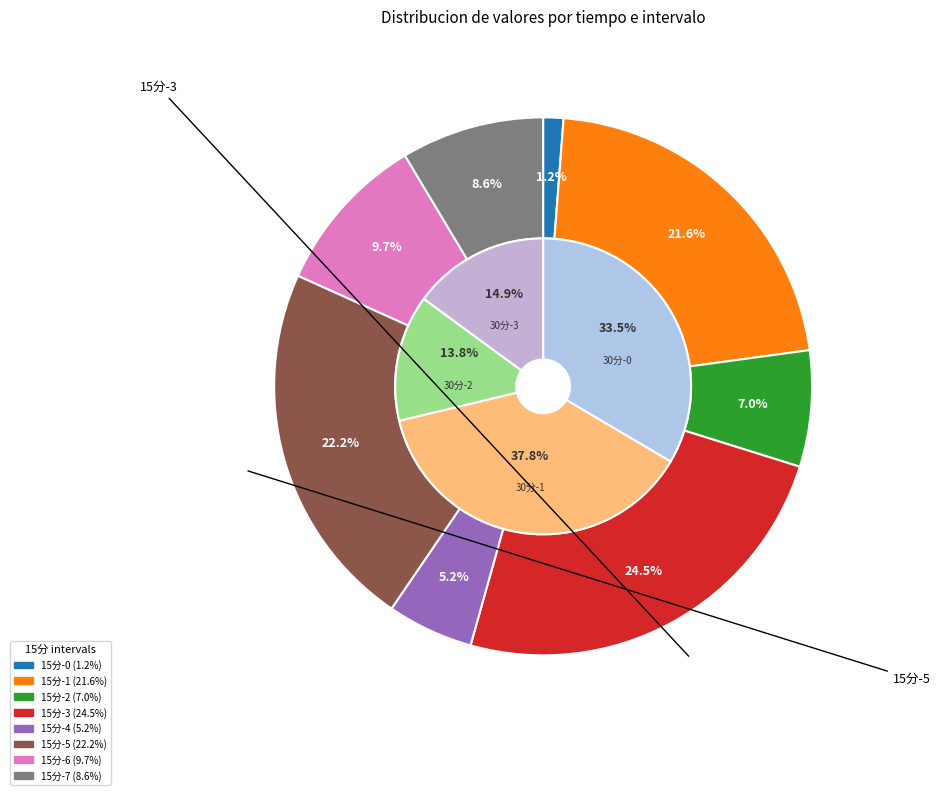

Which category has the biggest portion of the pie?

15分-3